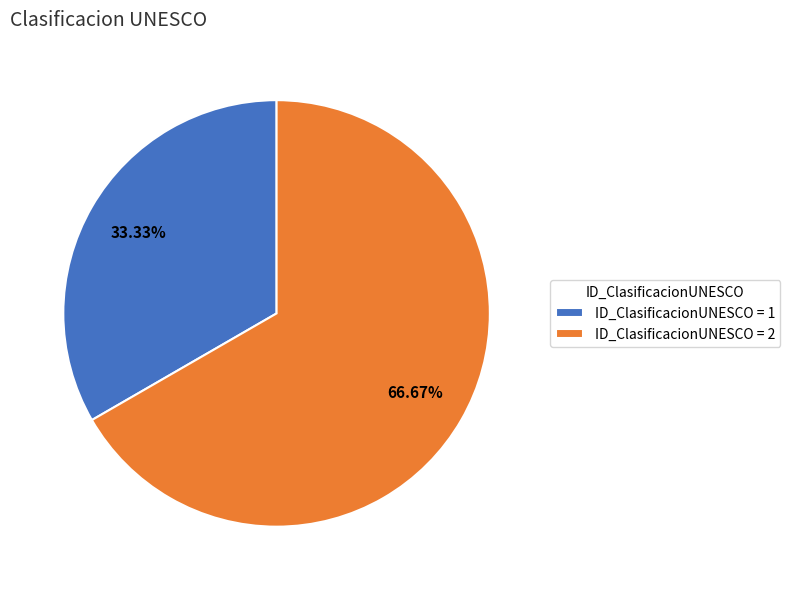

Which slice represents more than half of the pie?

ID_ClasificacionUNESCO = 2